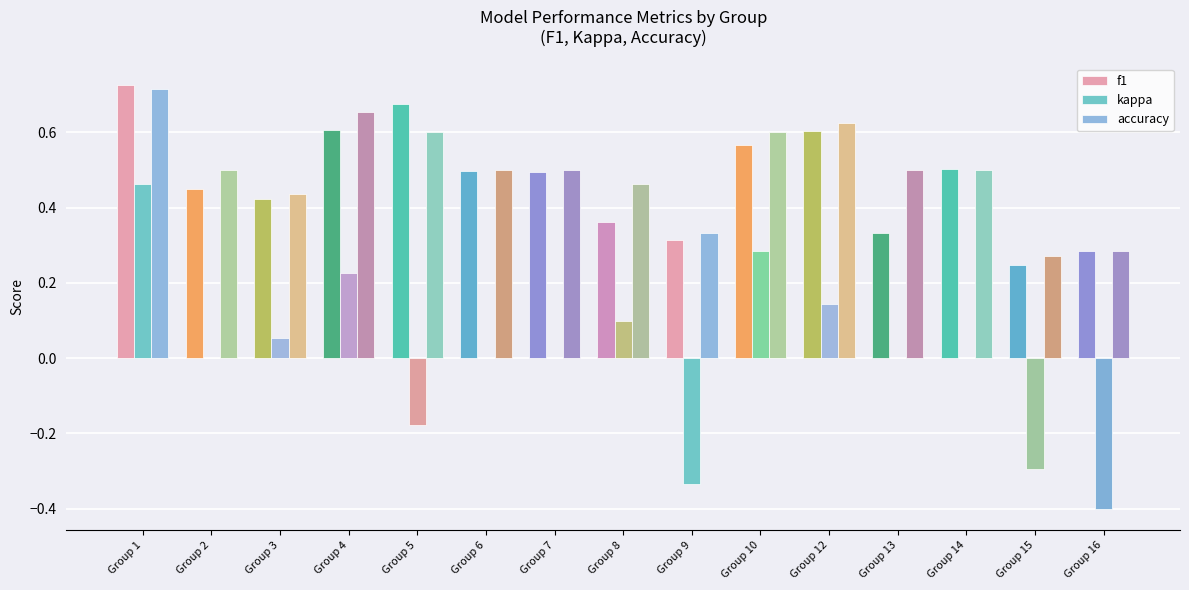

The kappa series shows 0.1 at Group 3. True or false?

True